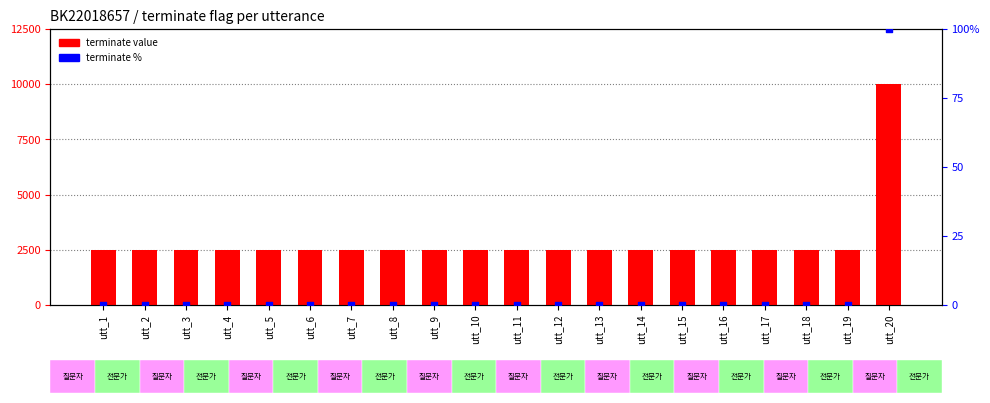

What is the total value across all series at utt_7?

2500